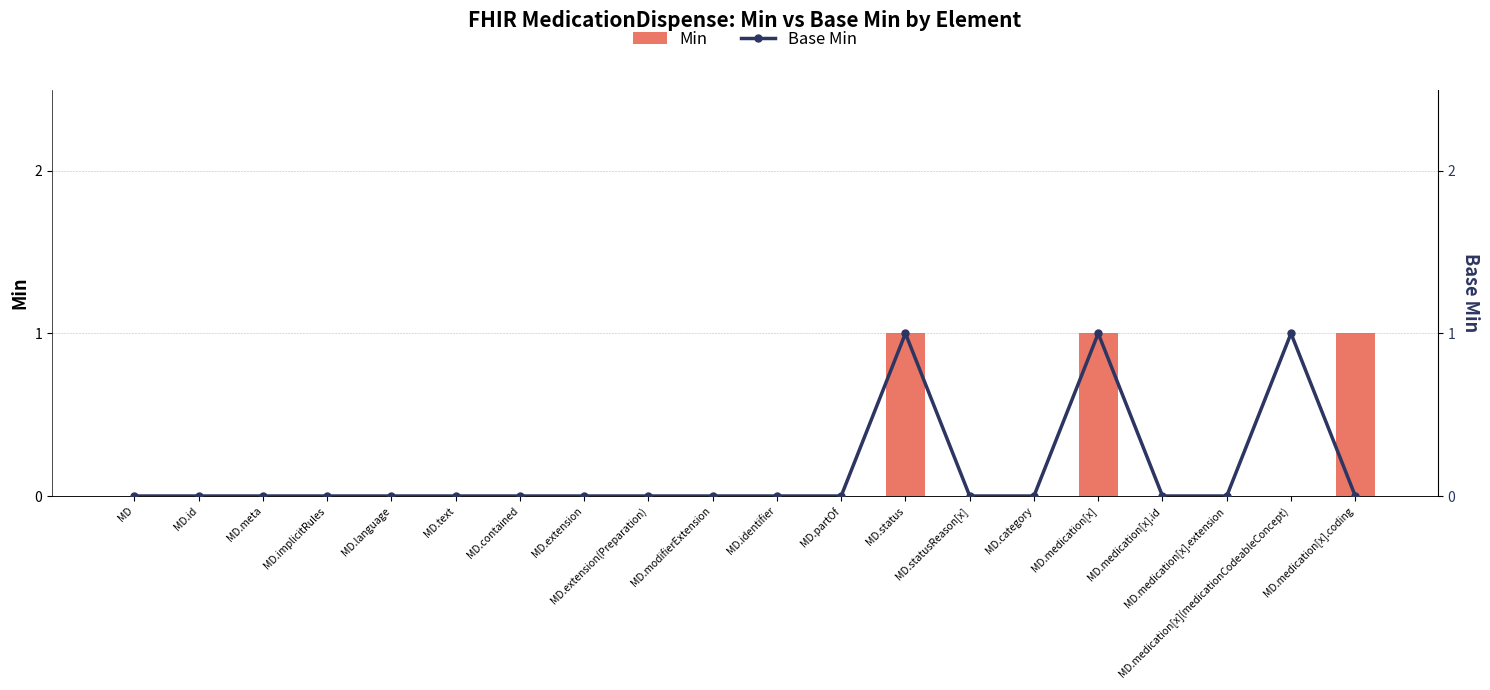

What position from the right is MD.statusReason[x]?

7